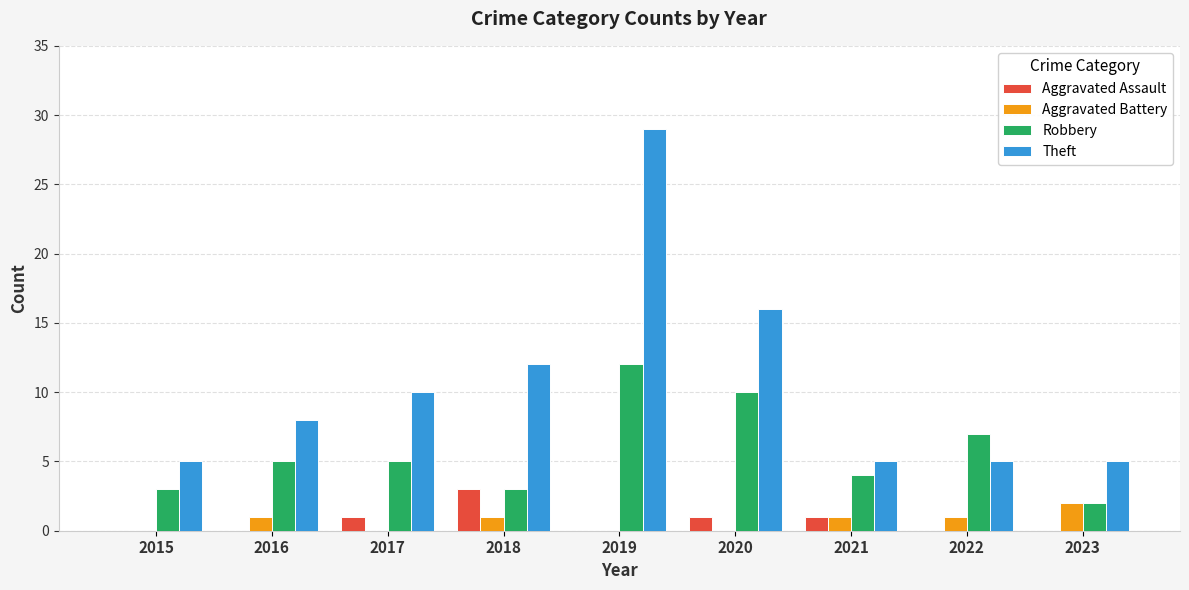

Reading right to left, what are all the values shown in this chart?

Aggravated Assault: 0	0	1	1	0	3	1	0	0
Aggravated Battery: 2	1	1	0	0	1	0	1	0
Robbery: 2	7	4	10	12	3	5	5	3
Theft: 5	5	5	16	29	12	10	8	5